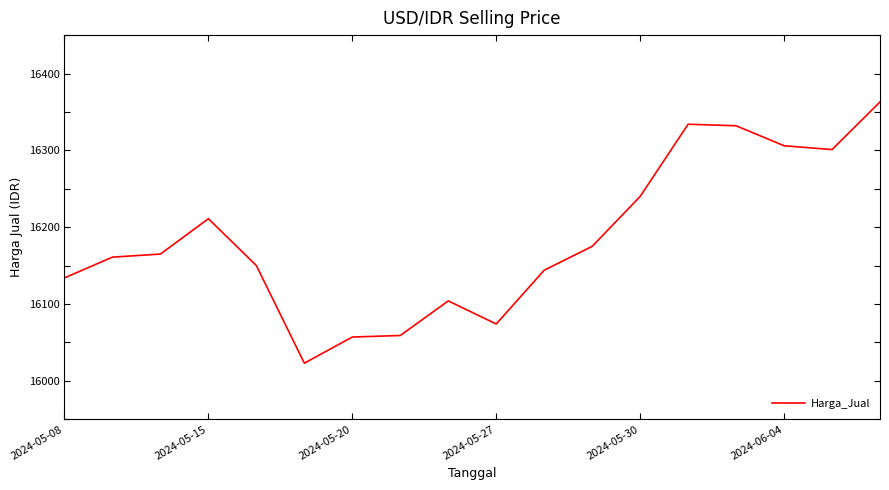

Reading right to left, transcribe all the data shown in this chart.

16363	16301	16306	16332	16334	16240	16175	16144	16074	16104	16059	16057	16023	16150	16211	16165	16161	16134